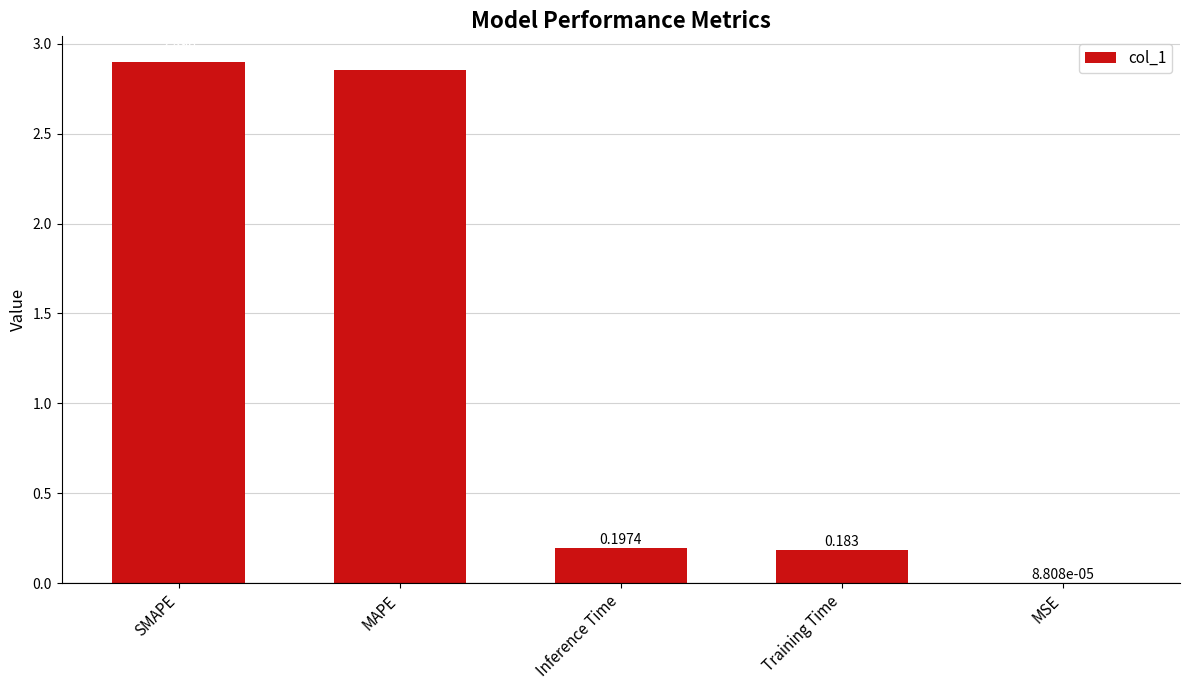

Which has a higher value, MAPE or Training Time?

MAPE